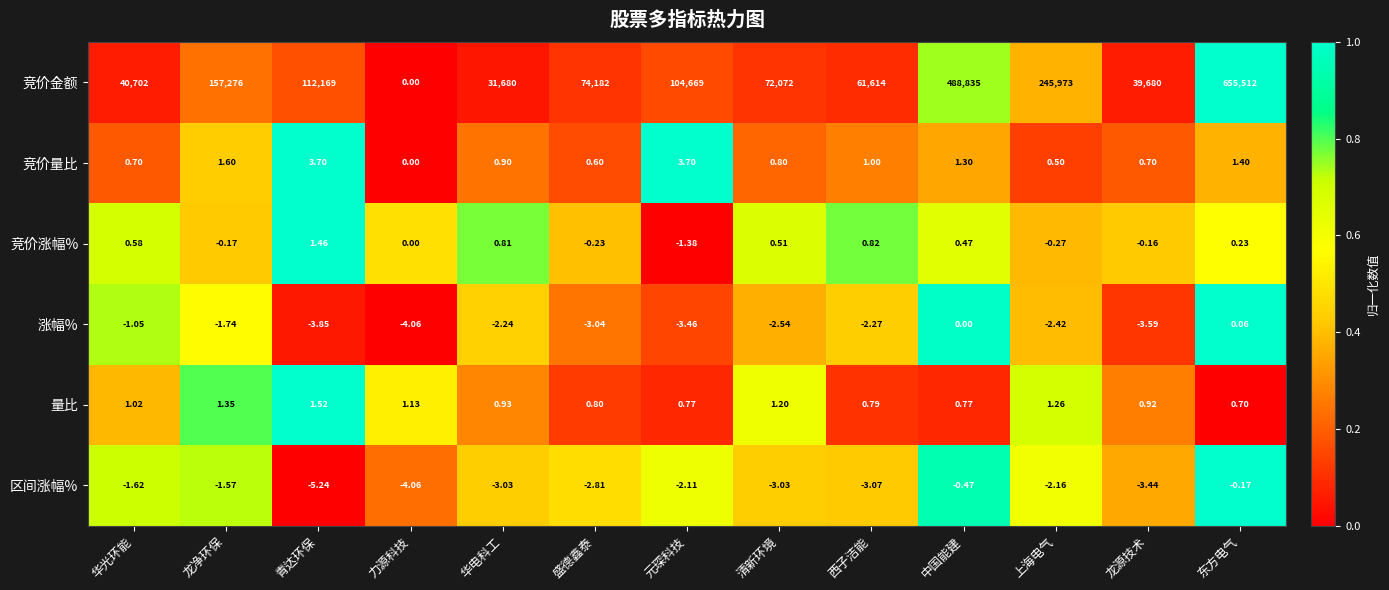

Which series has the largest total across all categories?

竞价金额